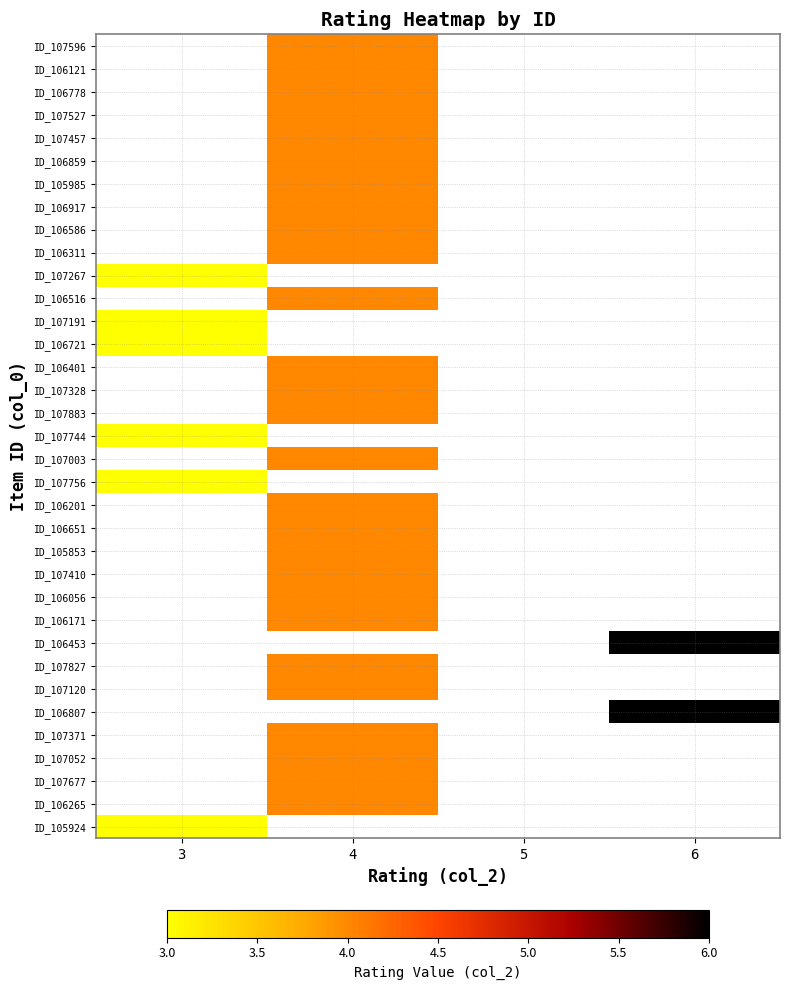

At which category is the sum across all series the highest?

4